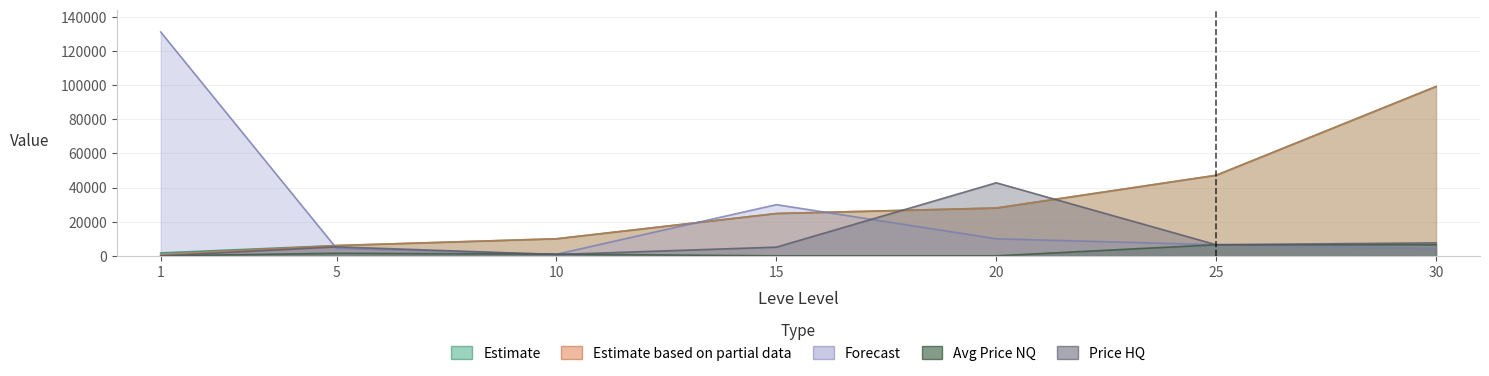

What is the value of the Leve Gil point at the 6th from the left?

47200.0